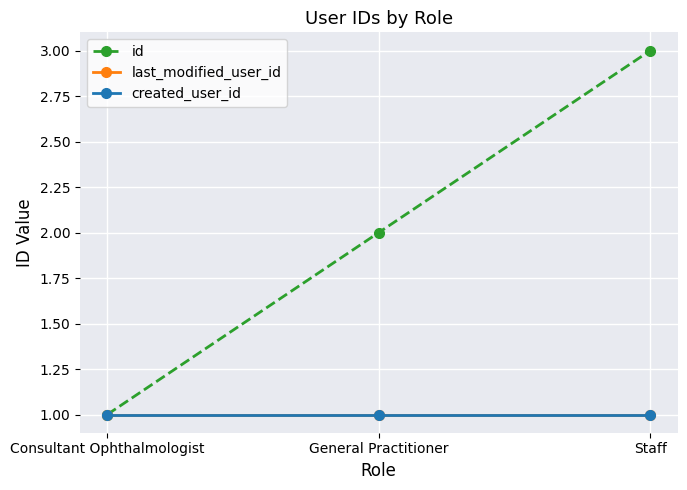

Reading right to left, what are all the values shown in this chart?

id: 3	2	1
last_modified_user_id: 1	1	1
created_user_id: 1	1	1